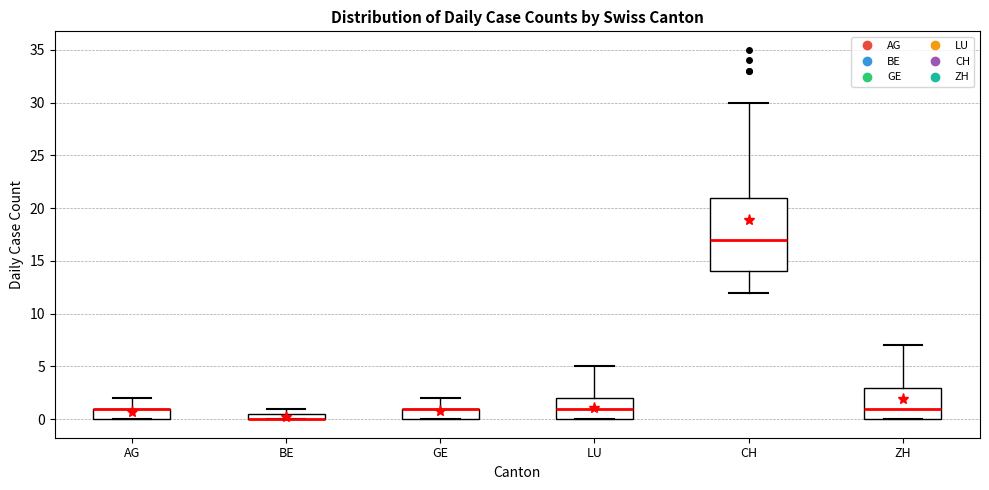

Where is the lower edge of the box for BE on the y-axis? The values are not printed on the chart, so give them approximately, as read against the axis.

0.0